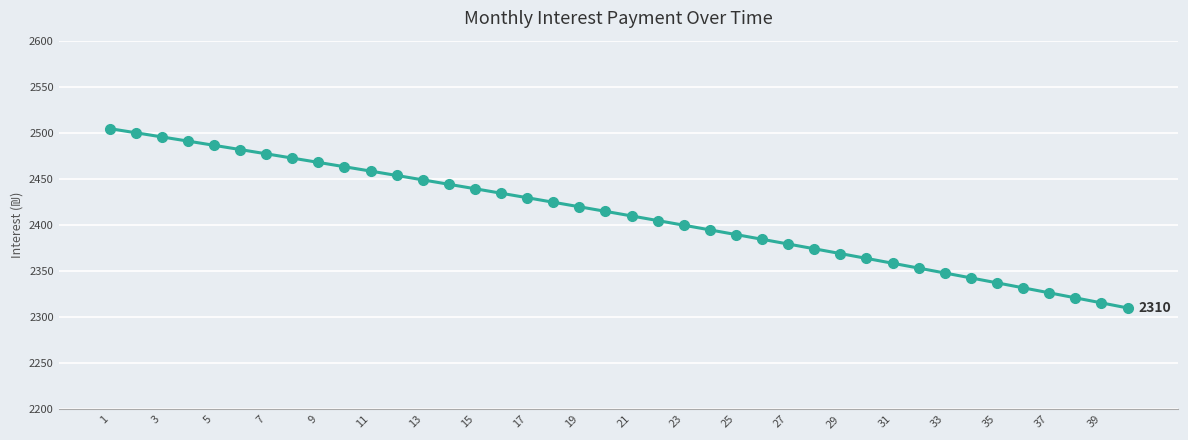

What is the maximum value shown in the chart?

2504.6